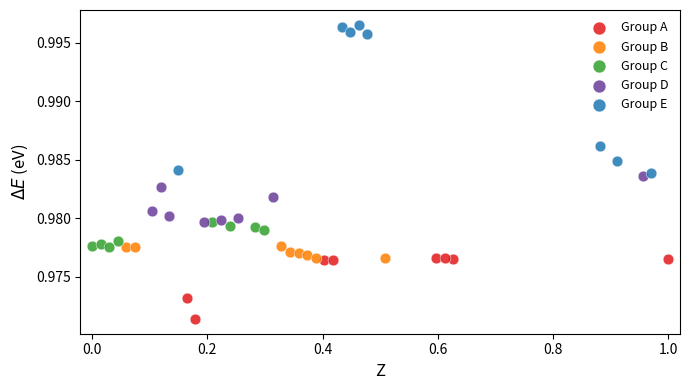

Which series has the widest spread of Y values?

Group E